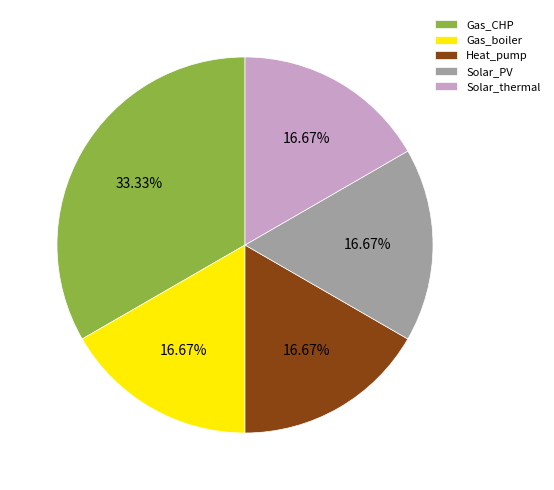

Combined, do Heat_pump and Solar_thermal account for over 50%?

No